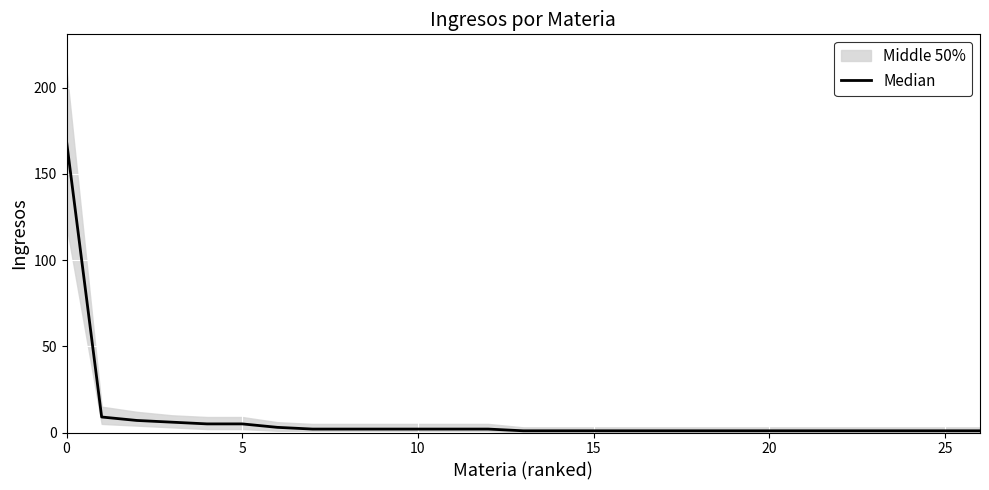

Which has a higher value, 7 or 21?

7